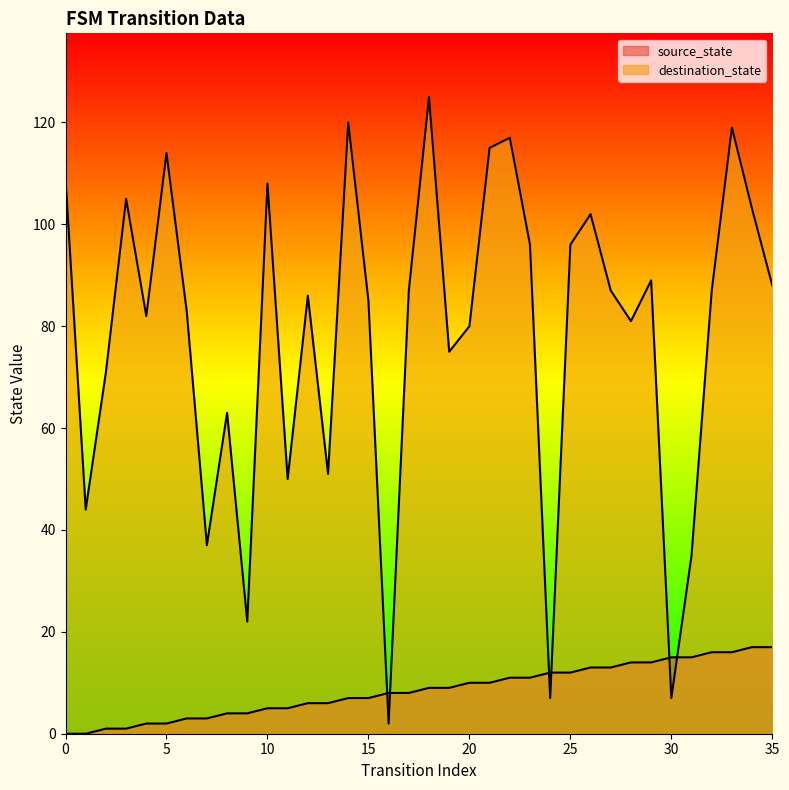

At which category is the sum across all series the highest?

33